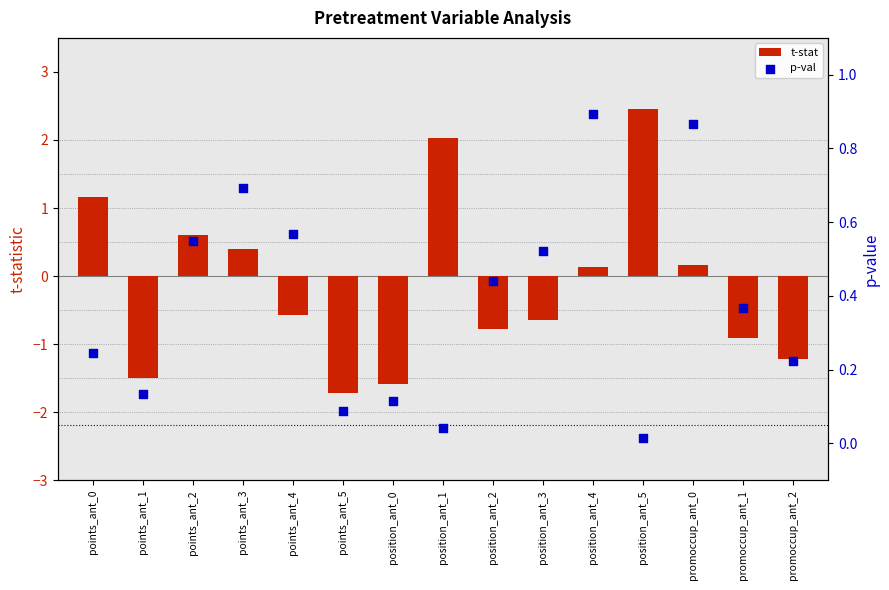

Is the value of p-val at points_ant_1 greater than the value of t-stat at promoccup_ant_0?

No